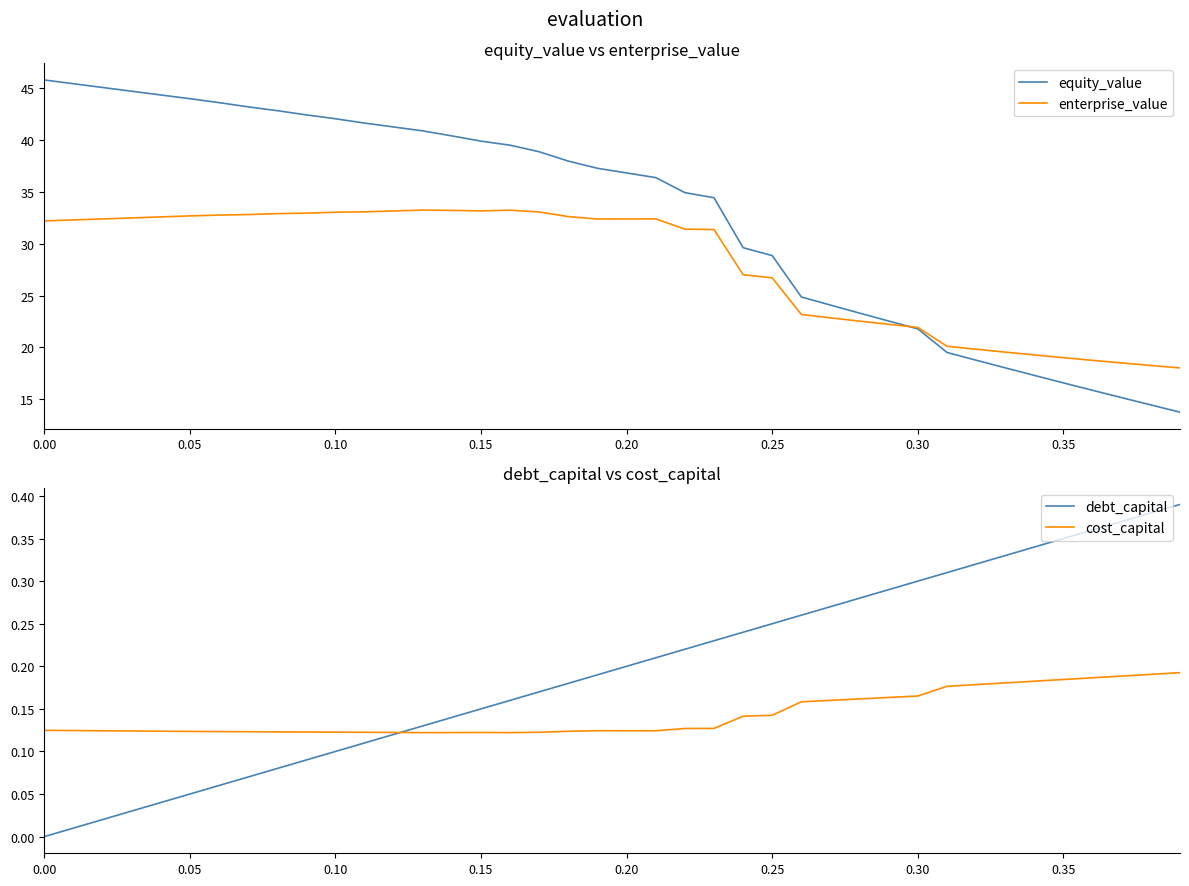

How many data points does each series have?

40